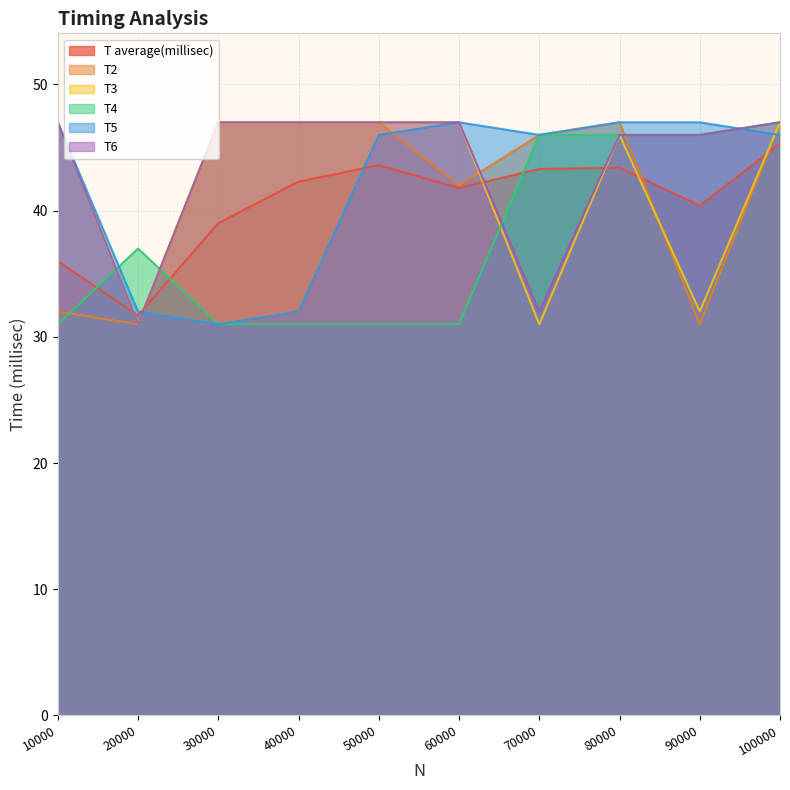

Does the chart have visible grid lines?

Yes